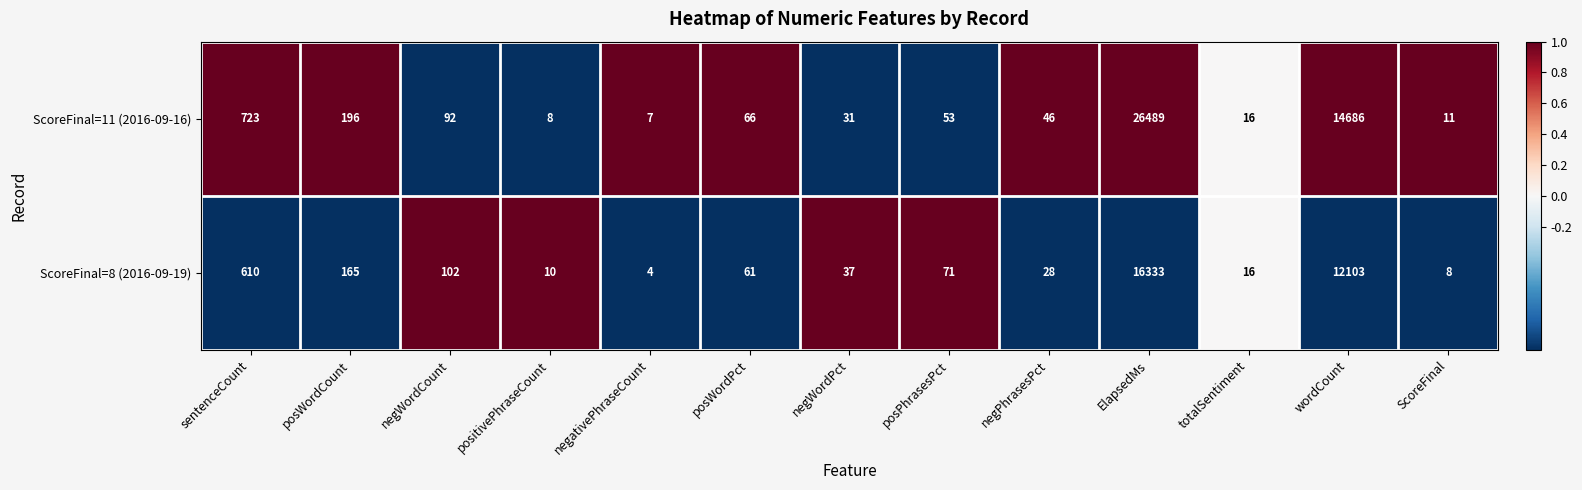

List the series in order of their peak value, highest first.

ScoreFinal=11 (2016-09-16), ScoreFinal=8 (2016-09-19)